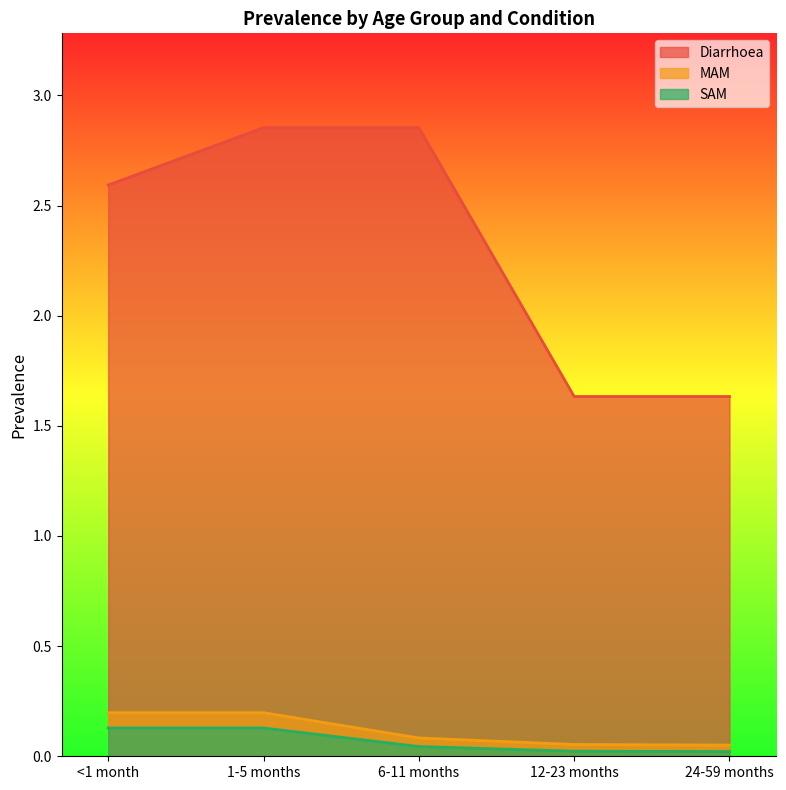

Reading right to left, extract all data points from this chart.

Diarrhoea: 24-59 months=1.6	12-23 months=1.6	6-11 months=2.9	1-5 months=2.9	<1 month=2.6
MAM: 24-59 months=0.1	12-23 months=0.1	6-11 months=0.1	1-5 months=0.2	<1 month=0.2
SAM: 24-59 months=0.0	12-23 months=0.0	6-11 months=0.0	1-5 months=0.1	<1 month=0.1